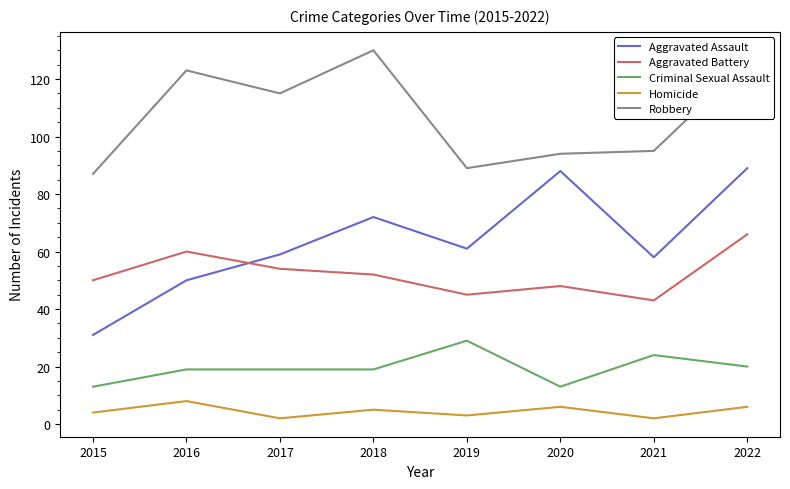

Which series changed the most between 2018 and 2020?

Robbery